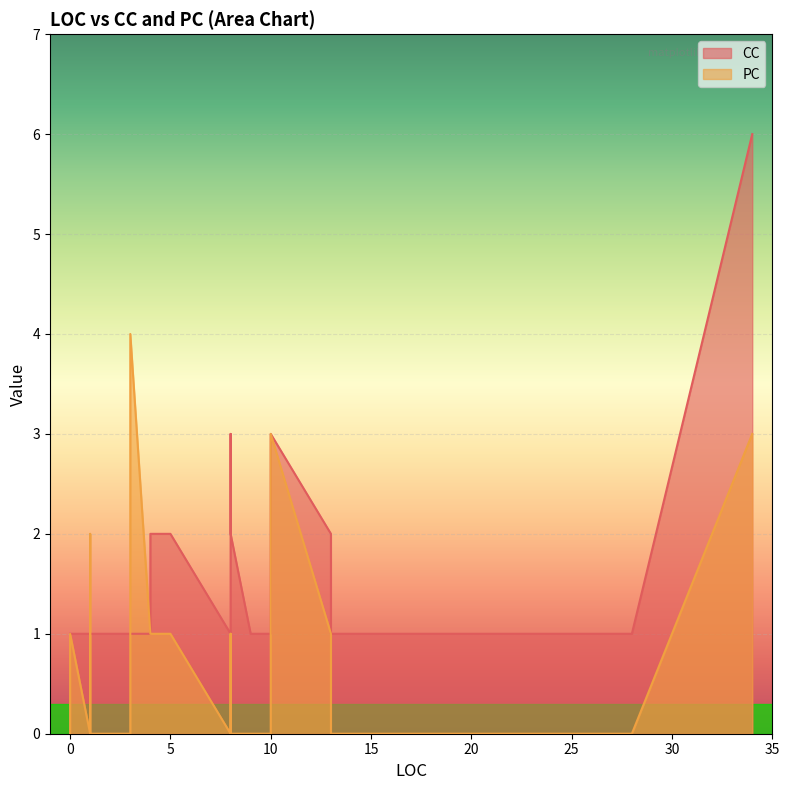

Where is CC nearest to the value 3?

10